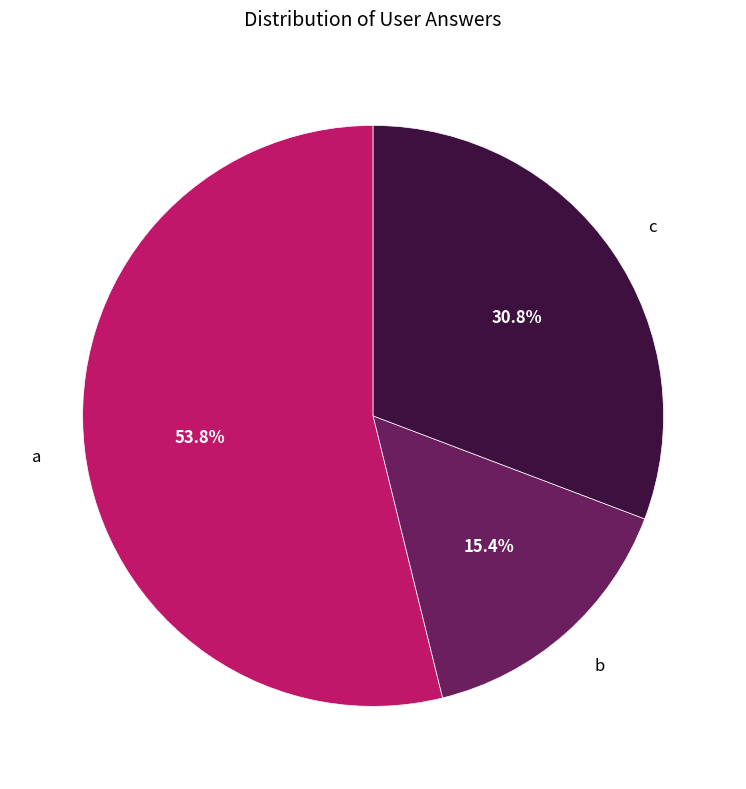

To the nearest percent, what is the difference between the b and a slice percentages?

38%